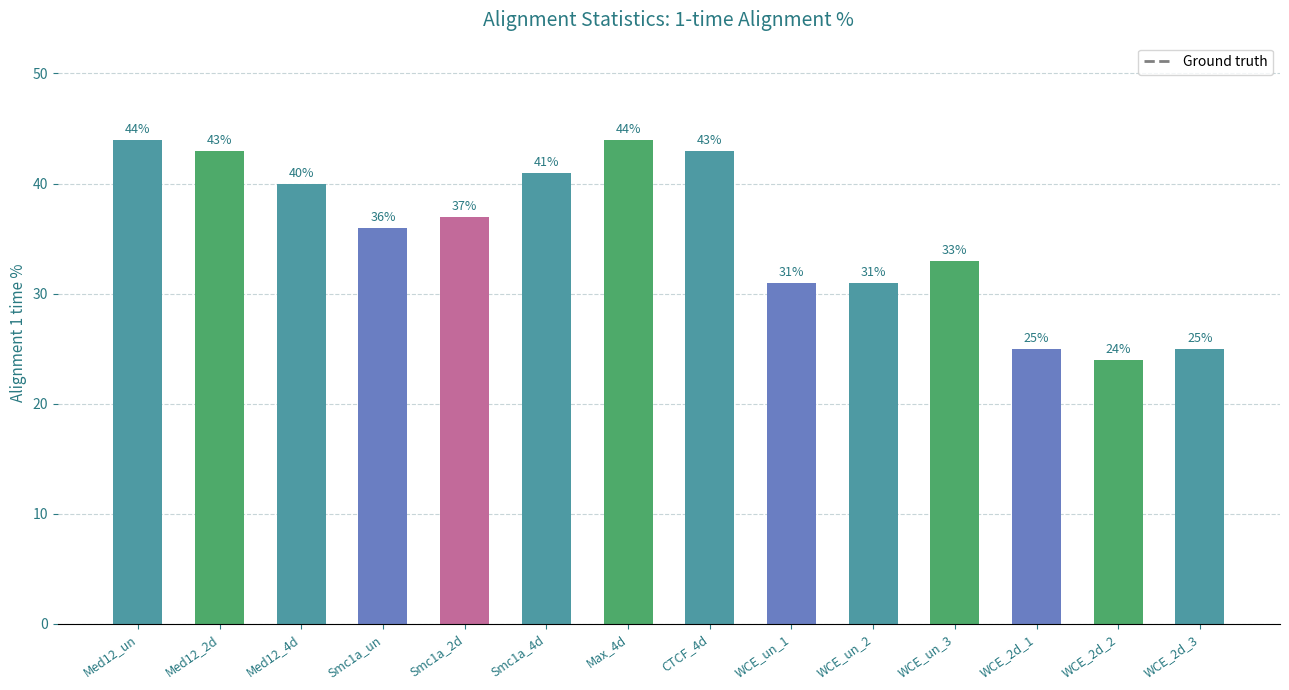

What is the maximum value shown in the chart?

44